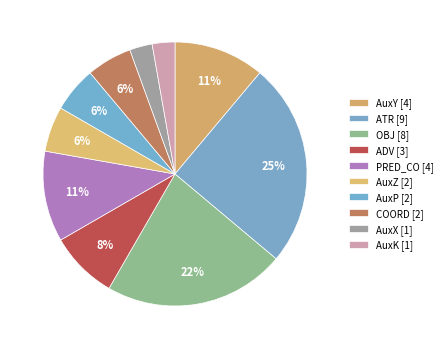

Which category has the smallest portion of the pie?

AuxX